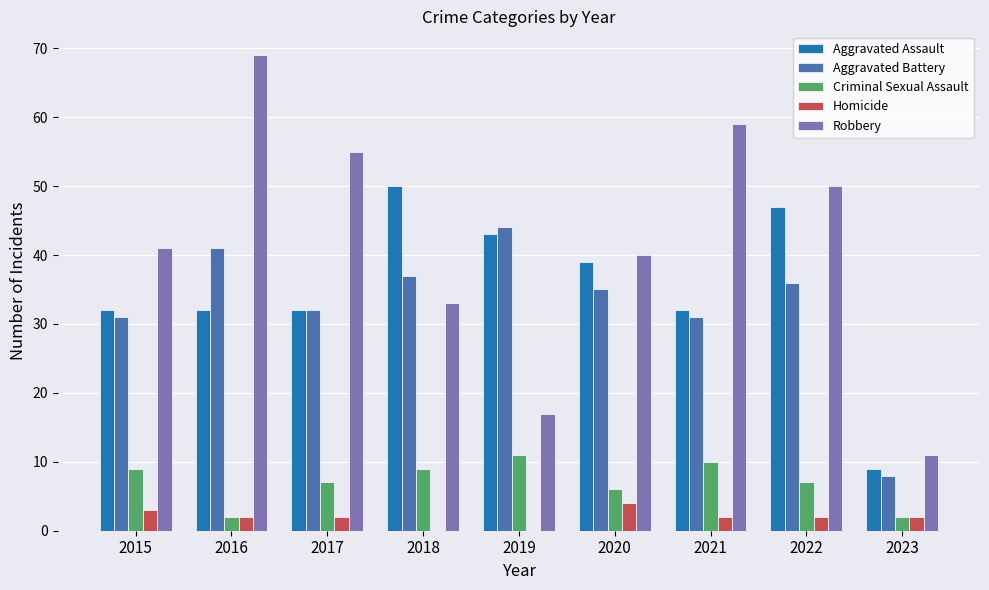

At which category is the sum across all series the highest?

2016